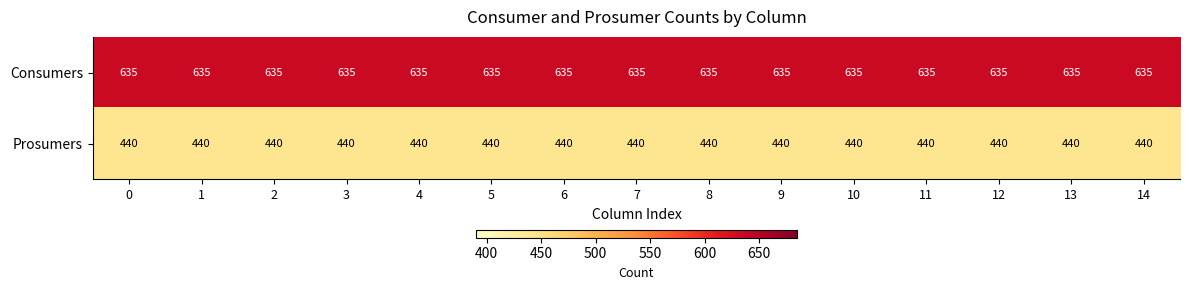

What is the sum of the Consumers values at 0 and 11?

1270